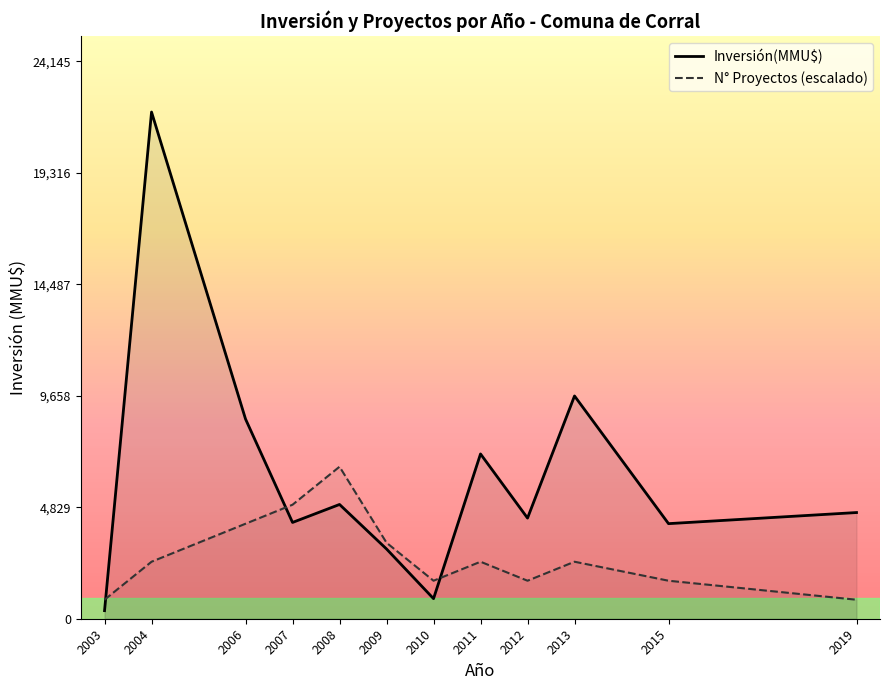

Which series has the widest spread of values?

Inversión(MMU$)